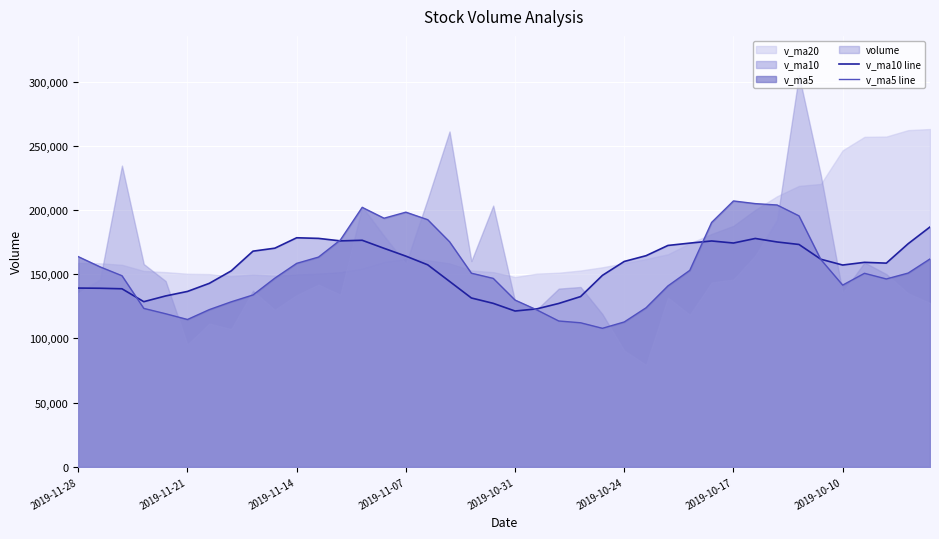

What is the highest value of the v_ma5 line series?

207008.0